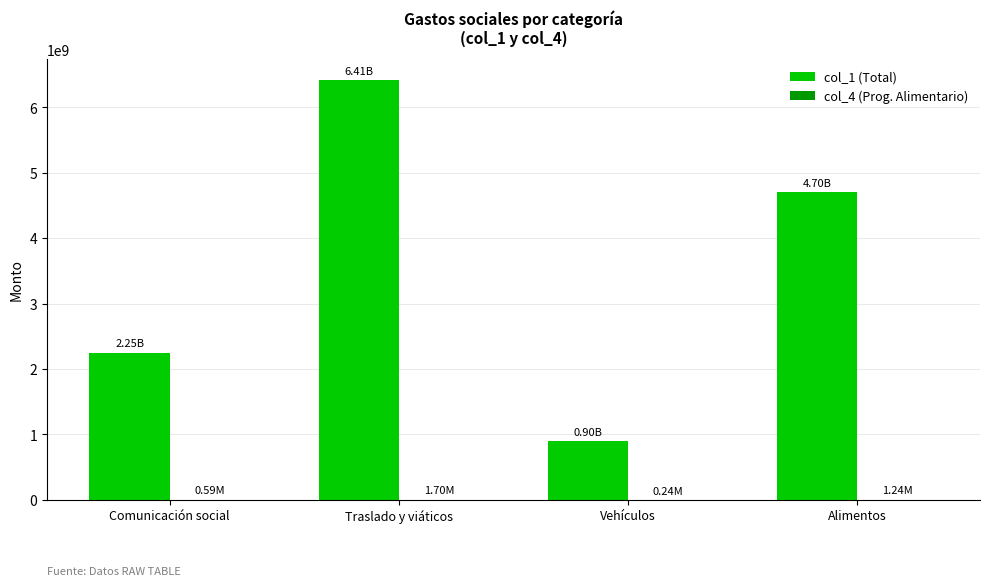

Which category has the highest value in the col_1 (Total) series?

Traslado y viáticos